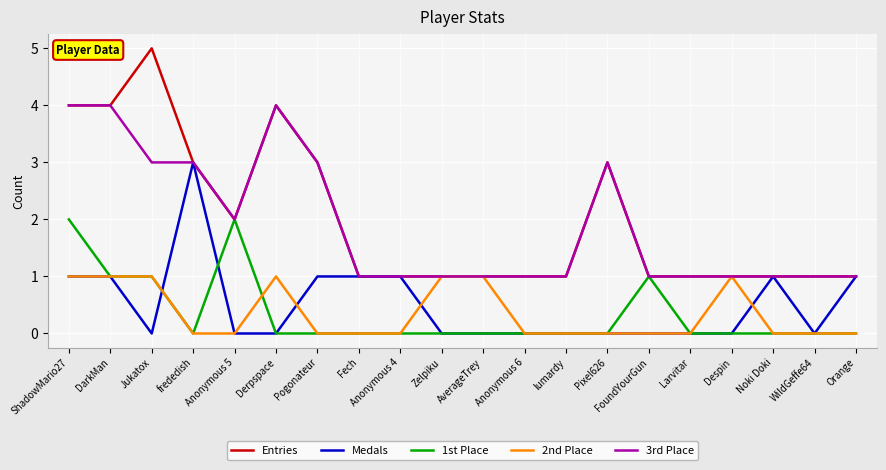

What is the total value across all series at Larvitar?

2